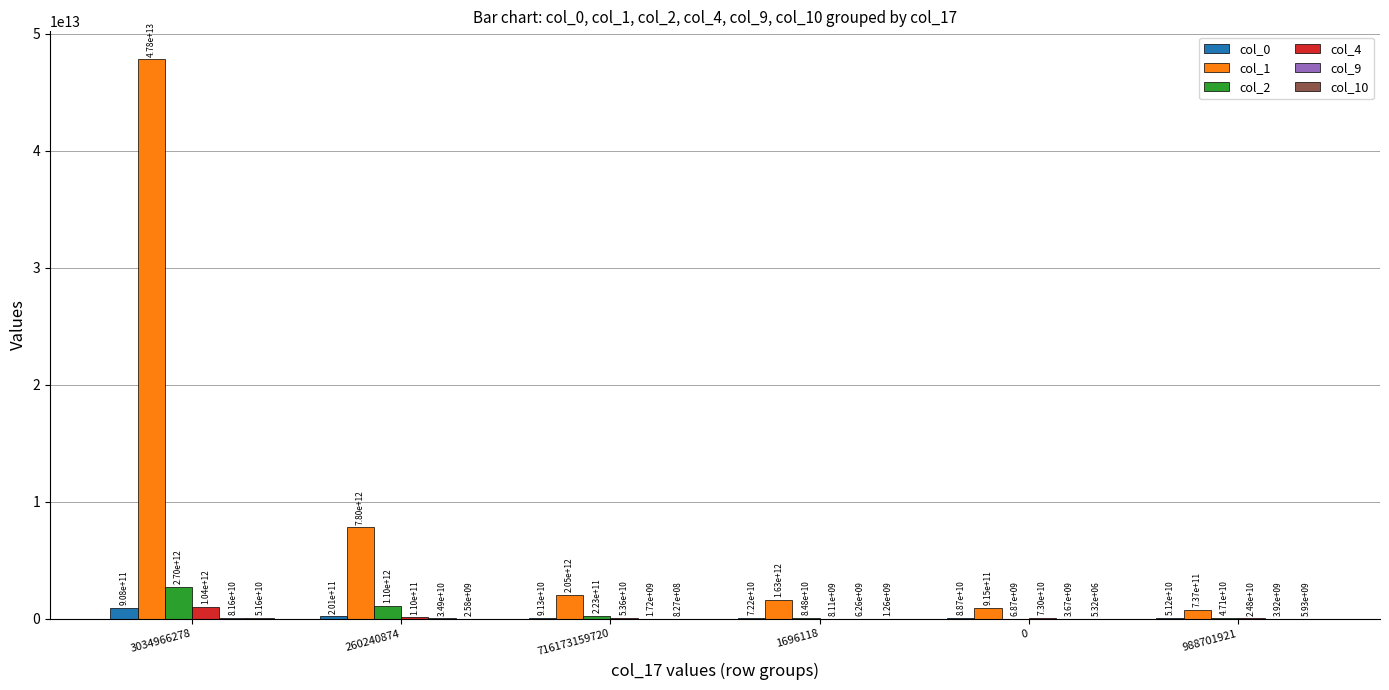

The col_0 series shows 908187248542 at 3034966278. True or false?

True